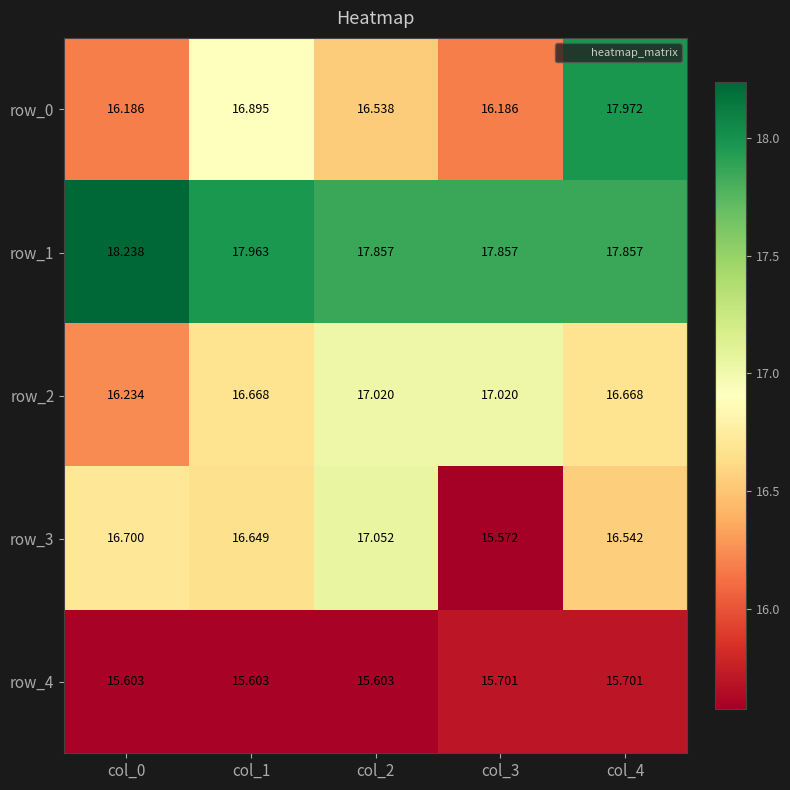

Reading left to right, list all the values displayed in this chart.

row_0: col_0=16.2	col_1=16.9	col_2=16.5	col_3=16.2	col_4=18.0
row_1: col_0=18.2	col_1=18.0	col_2=17.9	col_3=17.9	col_4=17.9
row_2: col_0=16.2	col_1=16.7	col_2=17.0	col_3=17.0	col_4=16.7
row_3: col_0=16.7	col_1=16.6	col_2=17.1	col_3=15.6	col_4=16.5
row_4: col_0=15.6	col_1=15.6	col_2=15.6	col_3=15.7	col_4=15.7